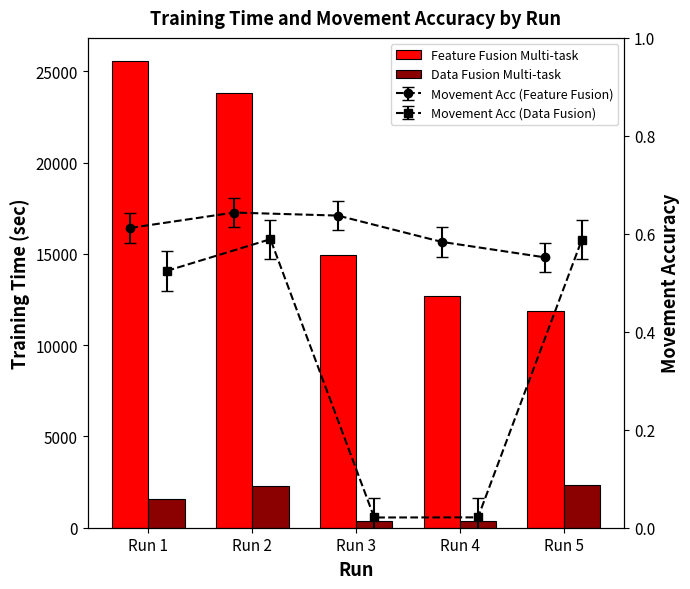

What is the spread (max minus min) of values at Run 2?

21521.9